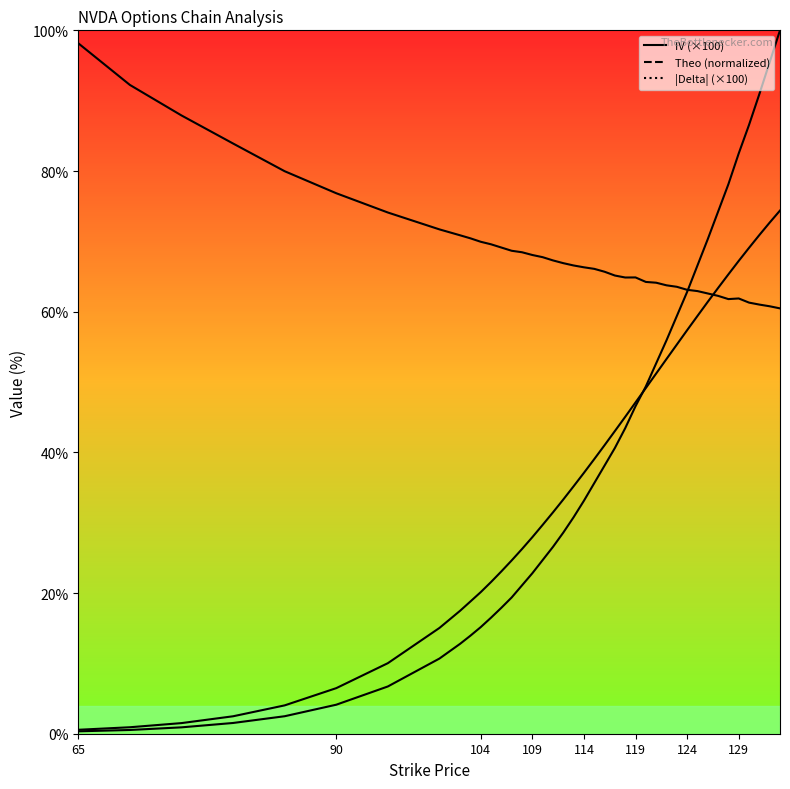

Reading left to right, what are all the values shown in this chart?

iv: 98.2	92.2	87.9	83.9	80.0	76.8	74.1	71.7	70.9	70.4	69.9	69.6	69.1	68.7	68.5	68.1	67.8	67.3	66.9	66.6	66.3	66.1	65.7	65.1	64.9	64.9	64.2	64.1	63.7	63.5	63.1	62.9	62.6	62.3	61.8	61.9	61.3	61.0	60.8	60.5
theo: 0.3	0.5	0.9	1.5	2.5	4.1	6.7	10.7	12.8	13.9	15.2	16.5	17.9	19.4	21.1	22.8	24.7	26.6	28.6	30.8	33.1	35.6	38.1	40.6	43.4	46.6	49.4	52.7	55.9	59.4	62.8	66.6	70.3	74.2	78.1	82.5	86.6	90.9	95.5	100.0
delta (abs): 0.6	0.9	1.5	2.5	4.0	6.5	10.0	15.0	17.5	18.8	20.1	21.6	23.1	24.6	26.3	27.9	29.7	31.5	33.3	35.2	37.1	39.0	41.0	43.0	45.1	47.1	49.1	51.2	53.3	55.3	57.4	59.4	61.4	63.4	65.3	67.2	69.1	70.9	72.7	74.4